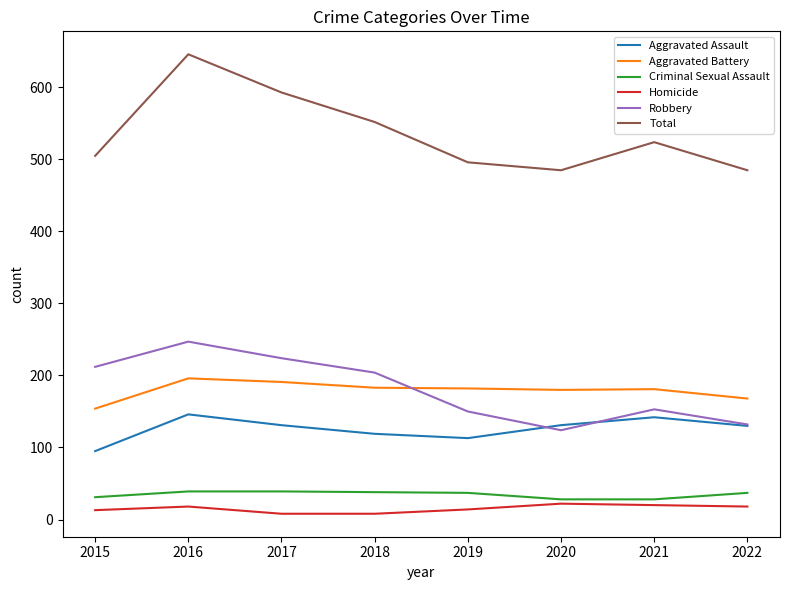

What is the difference between the maximum and minimum values in the Criminal Sexual Assault series?

11